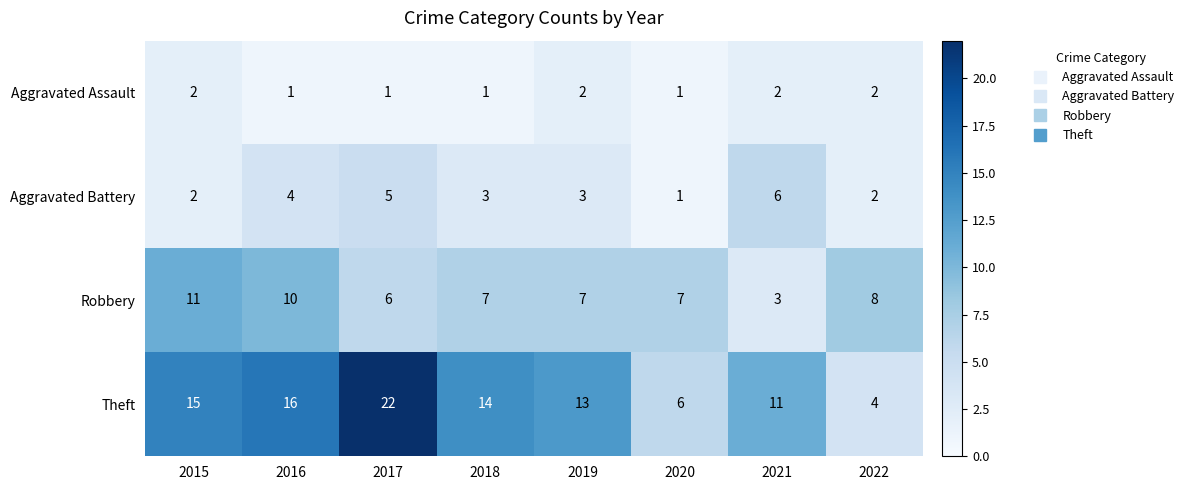

What is the sum of all Robbery values?

59